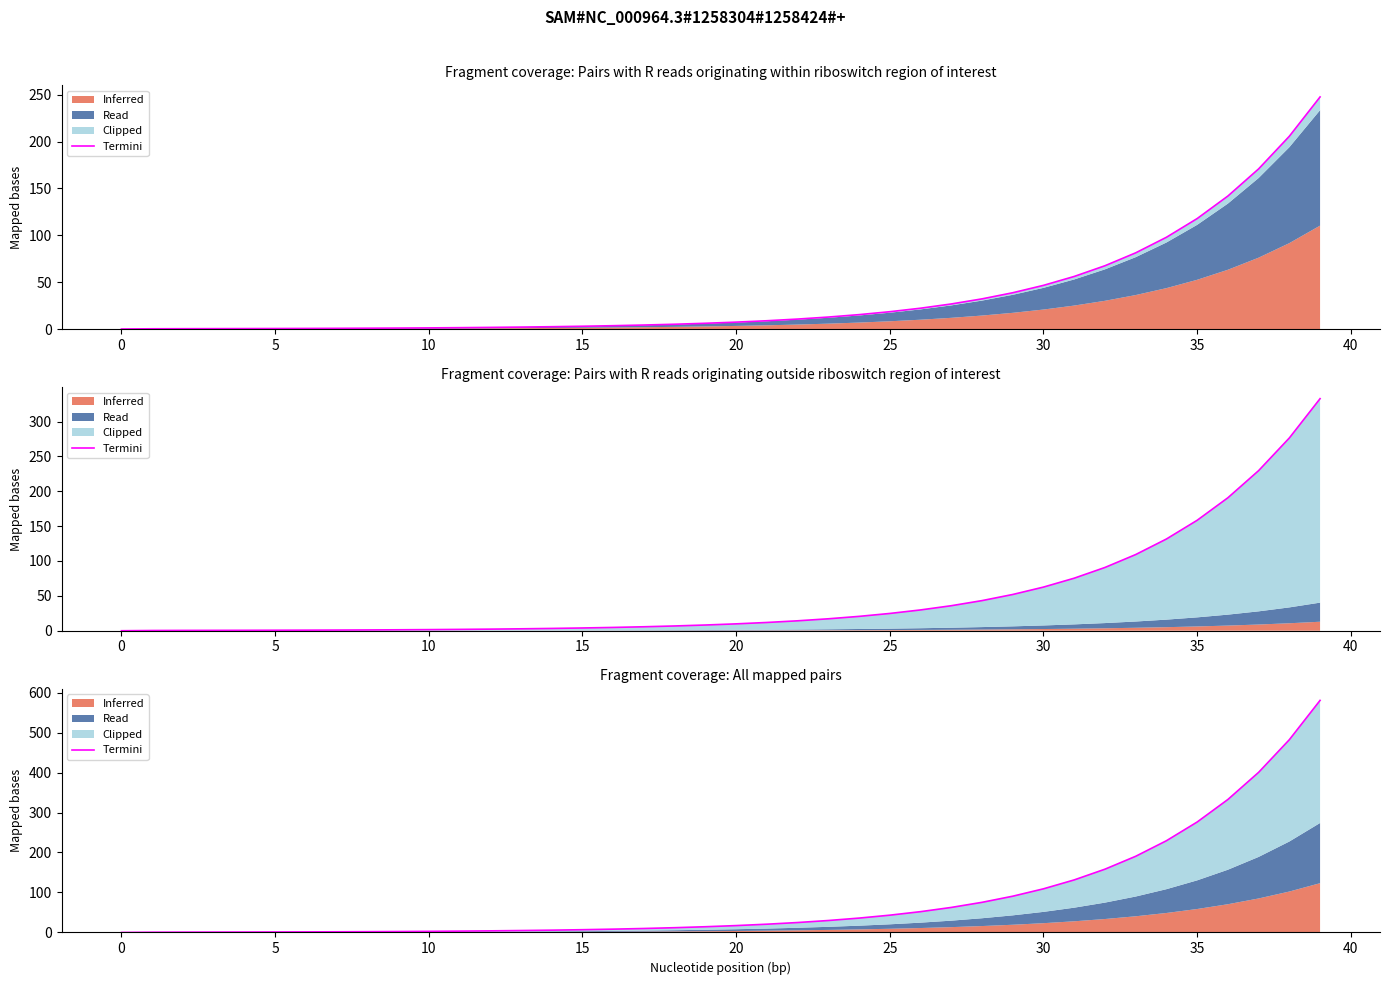

What is the sum of the values at 15 and 36?

339.4